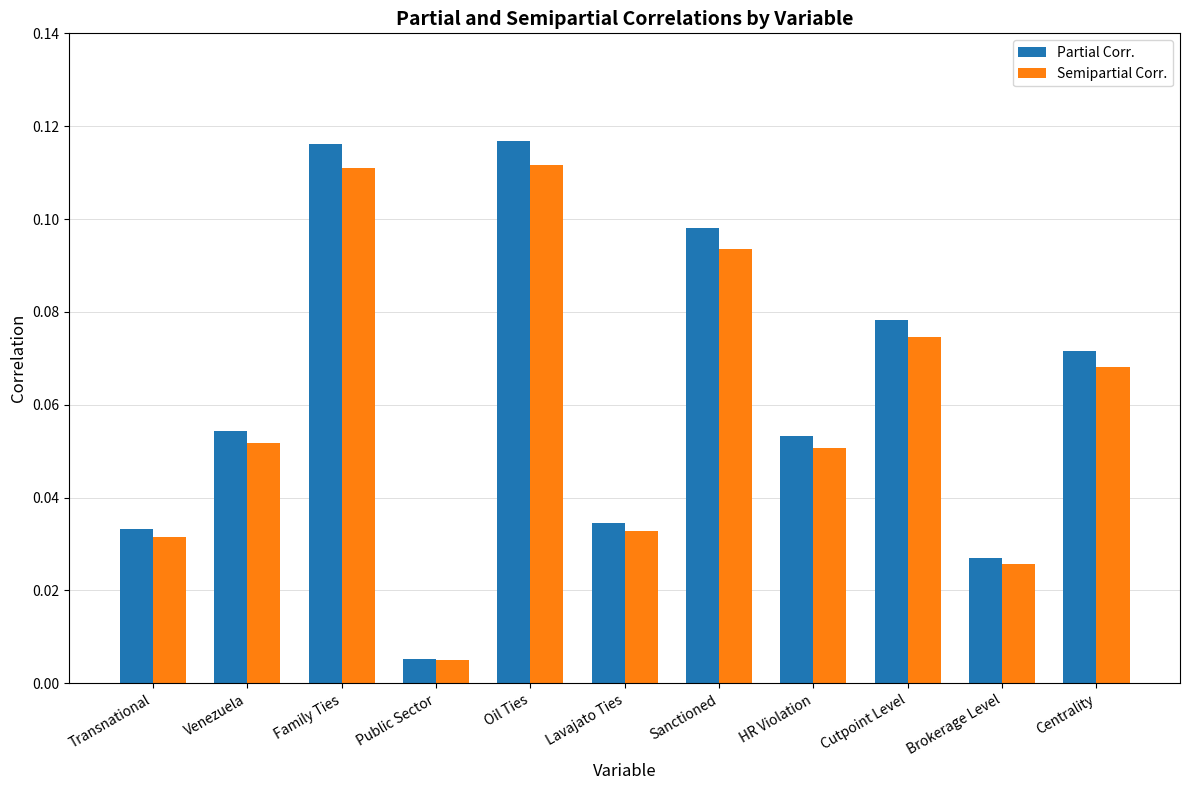

At how many categories does at least one series exceed 0?

11